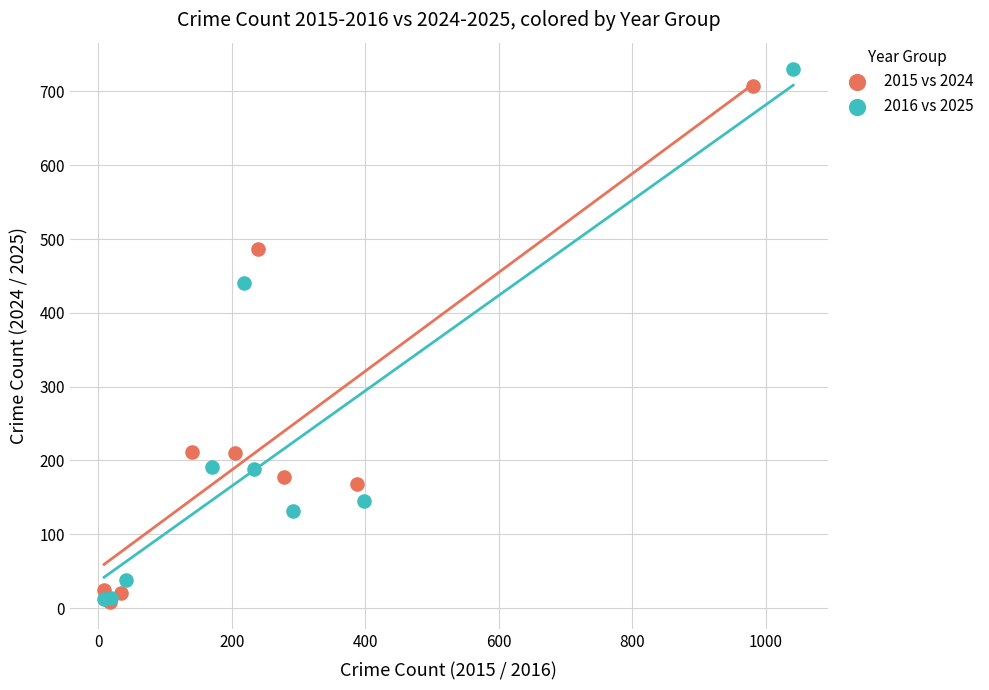

What are all the series names shown in the legend?

2015 vs 2024, 2016 vs 2025